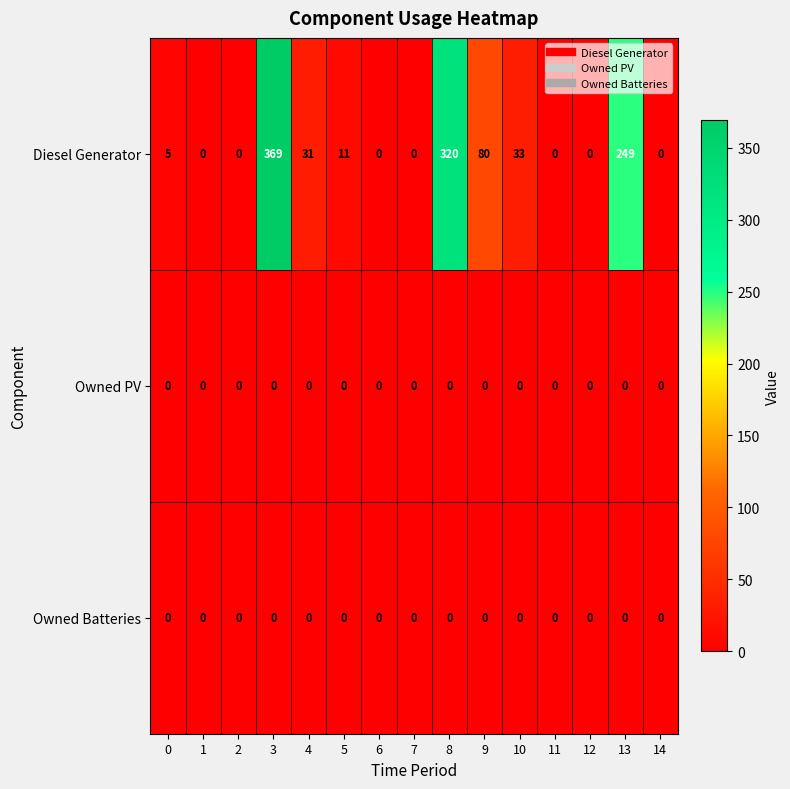

At which category is the sum across all series the highest?

3